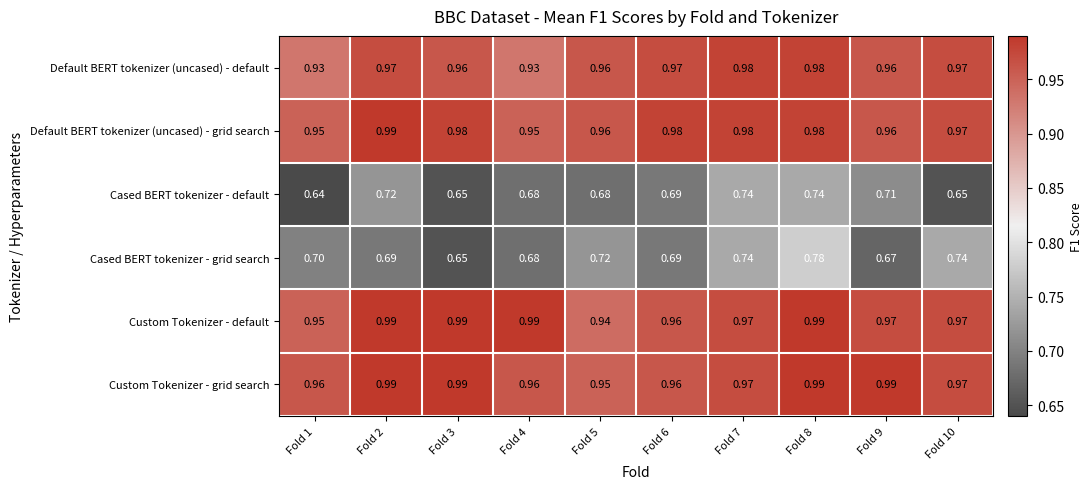

Which series has the widest spread of values?

Cased BERT tokenizer - grid search